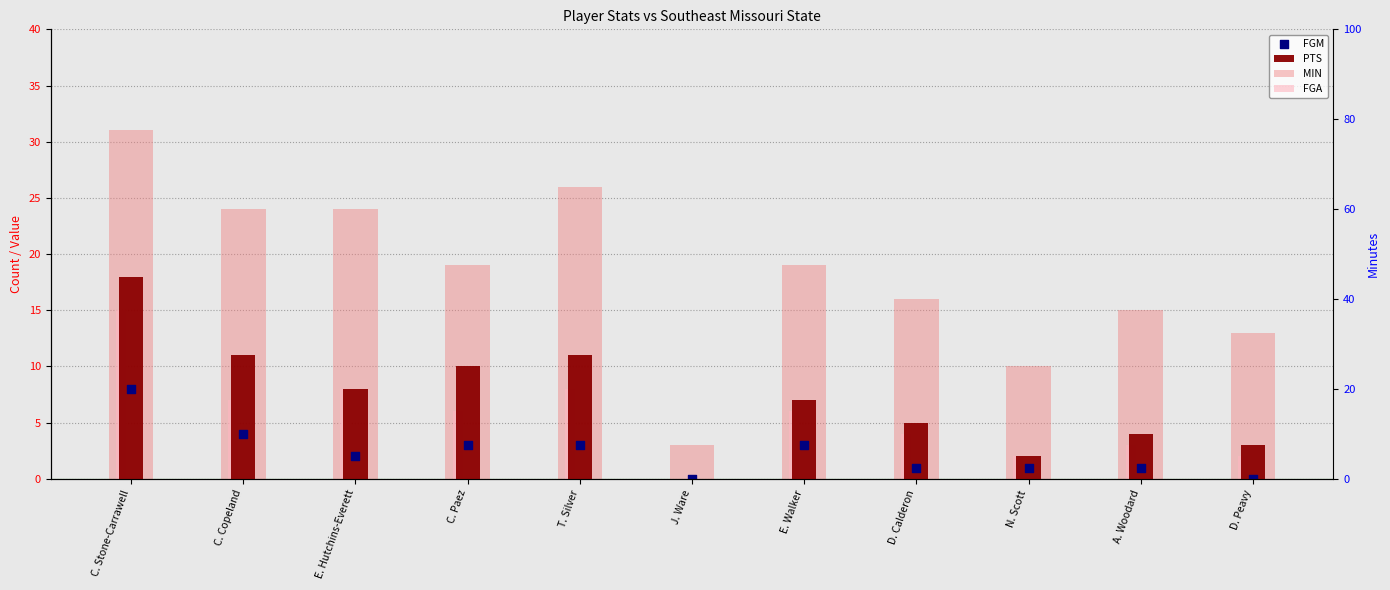

Which series has the largest total across all categories?

MIN